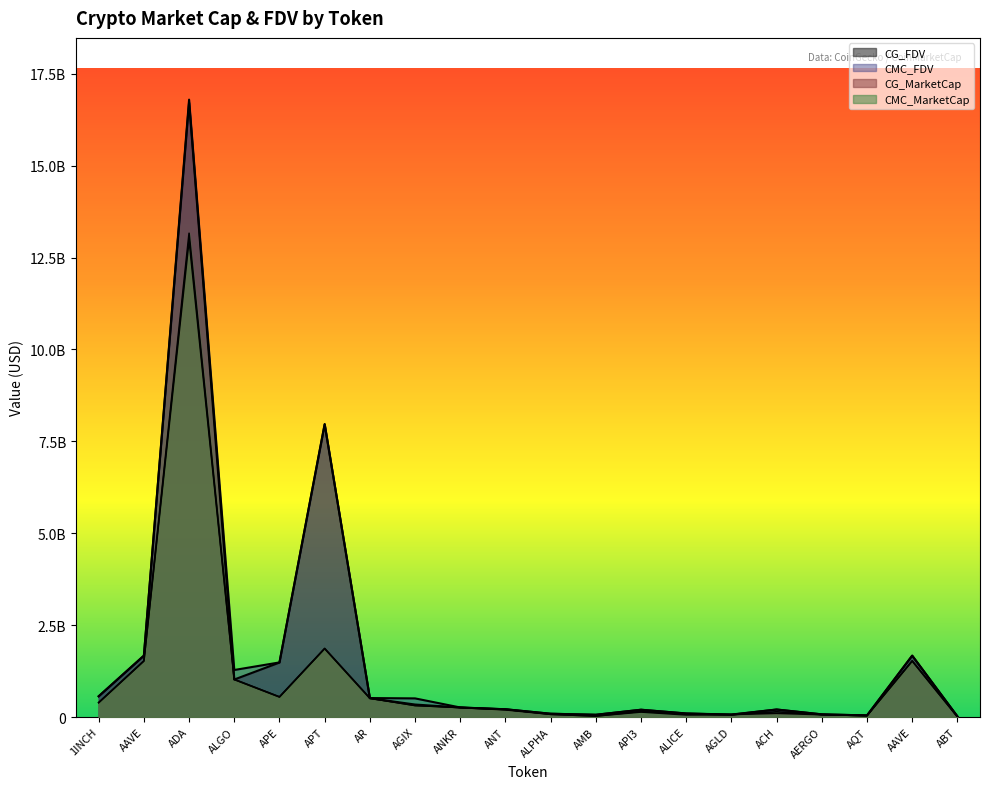

True or false: CG_MarketCap has more than 0 interior local peaks.

True